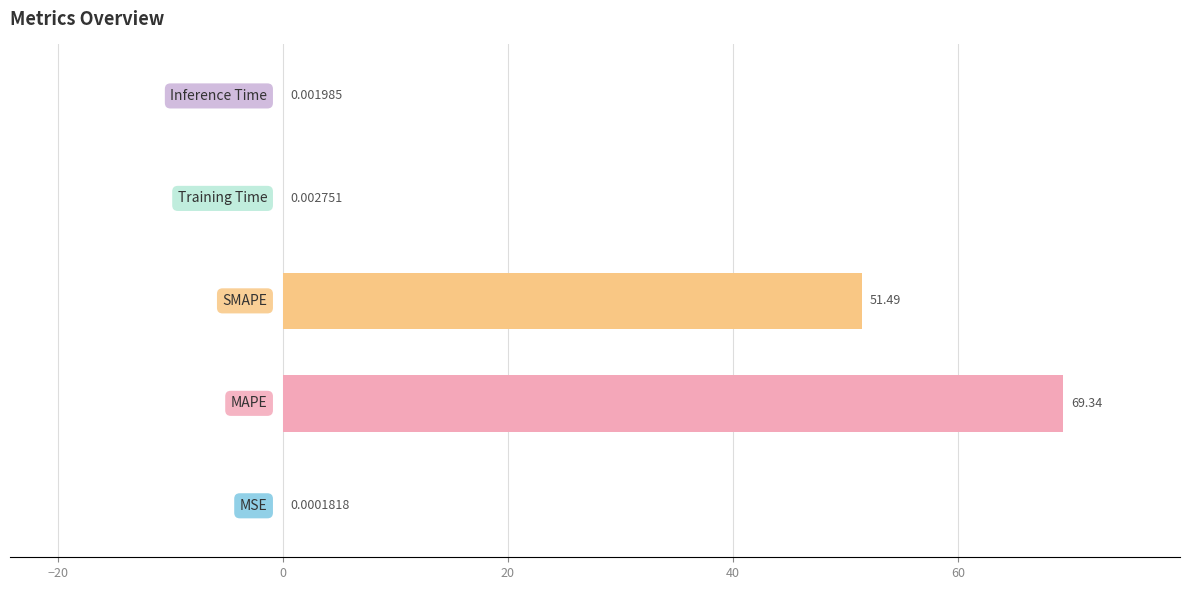

What is the sum of all values?

120.8